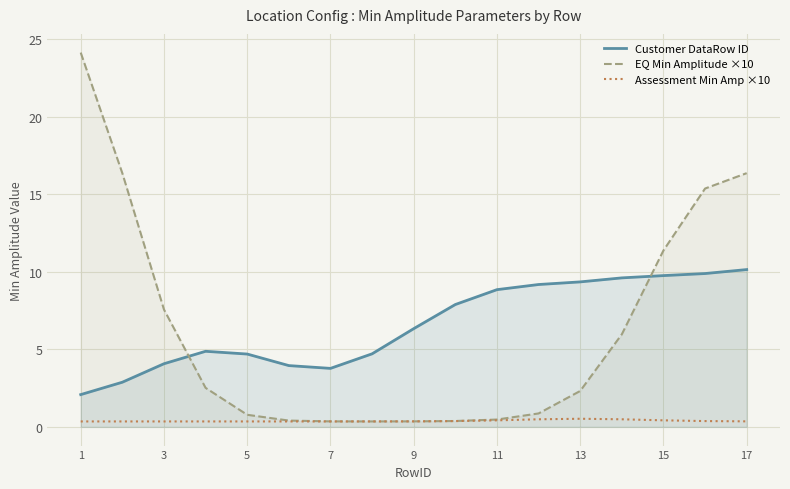

At which label does Customer DataRow ID reach its minimum?

1